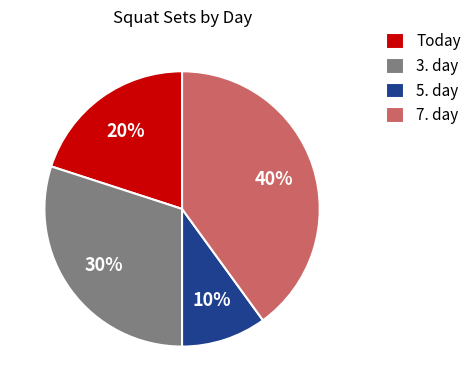

What is the largest slice in the pie chart?

7. day